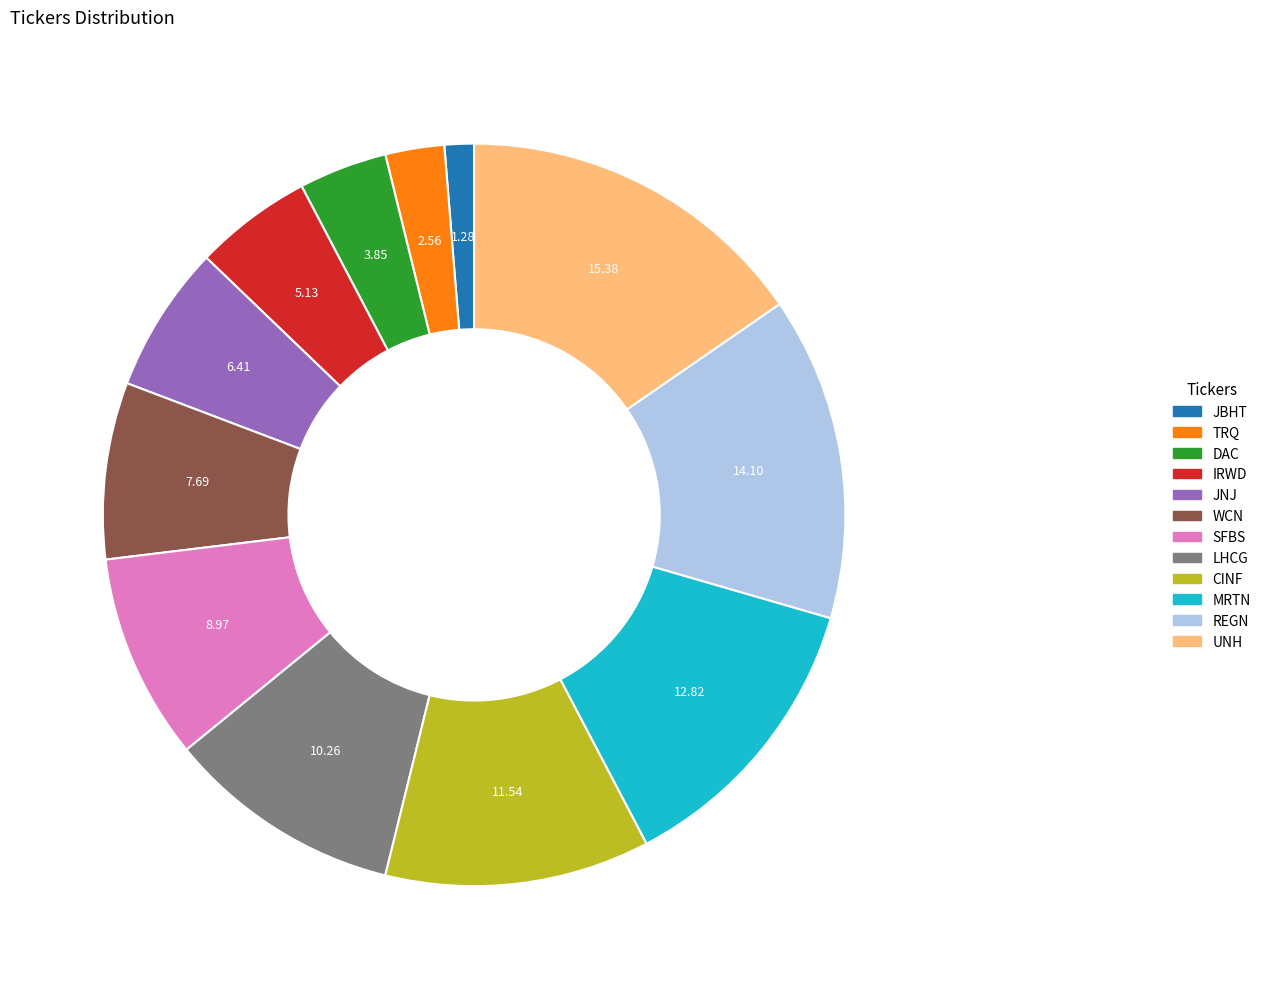

Count the number of slices in the pie.

12